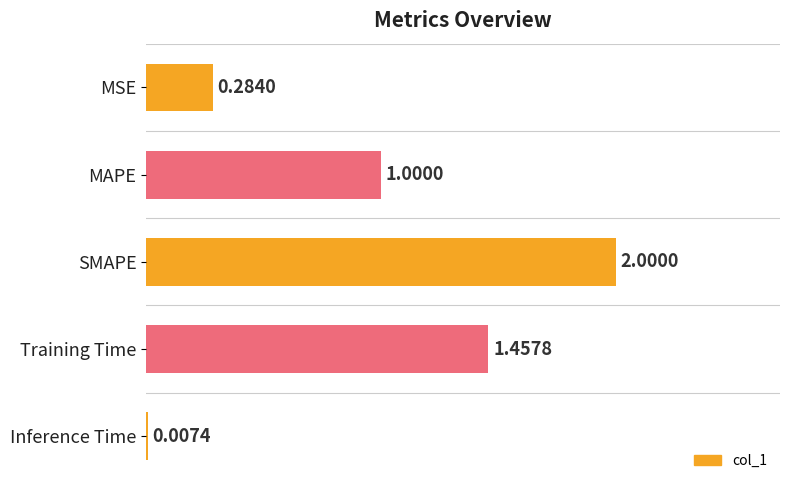

Are the bars horizontal?

Yes